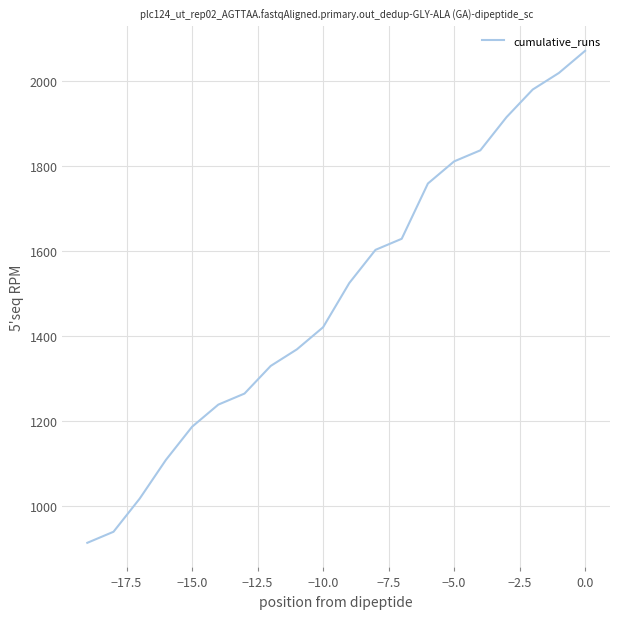

What is the greatest value displayed?

2070